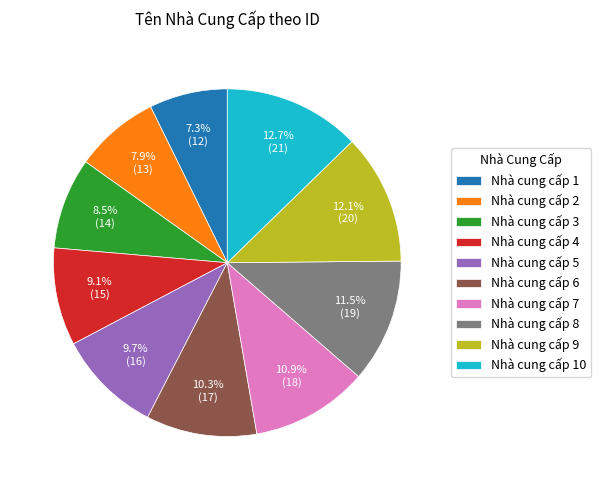

What percentage is NOT represented by Nhà cung cấp 7?

89.1%